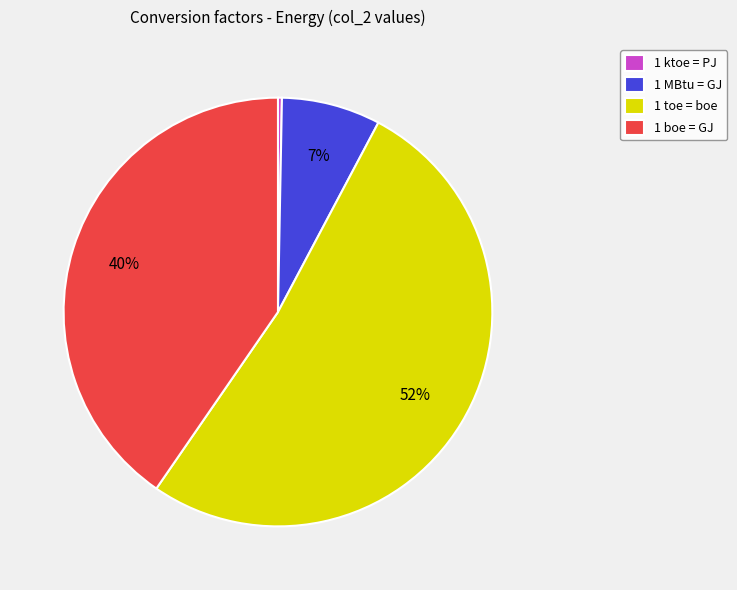

How many segments does this pie chart have?

4